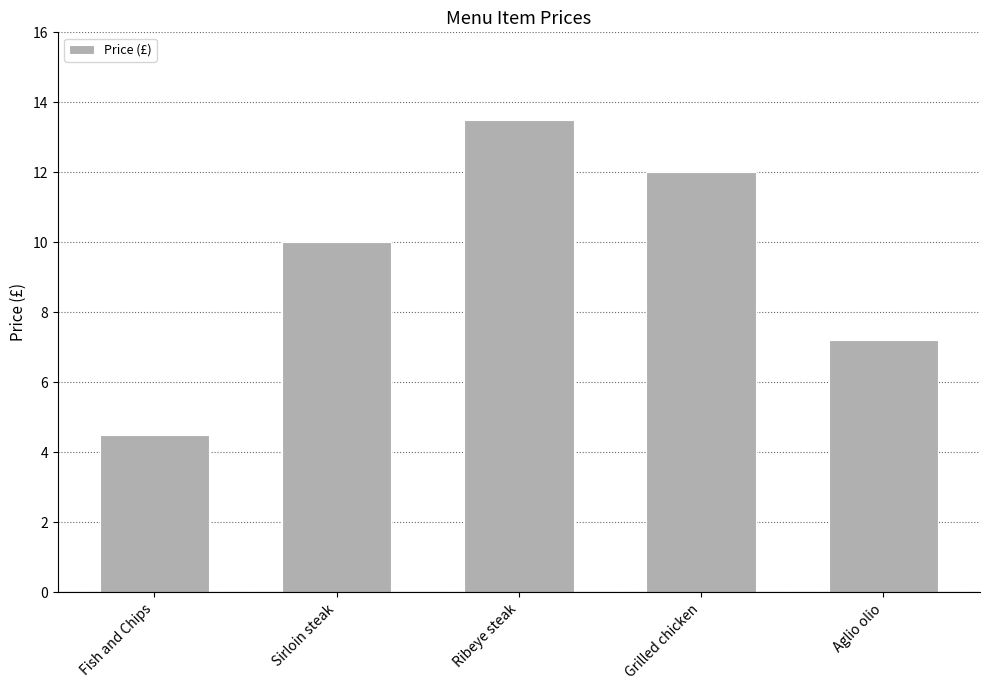

What is the sum of the values at Sirloin steak and Grilled chicken?

22.0